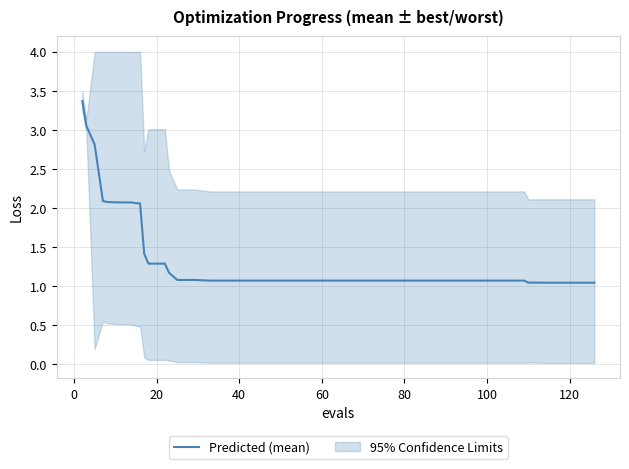

Does the chart have visible grid lines?

Yes